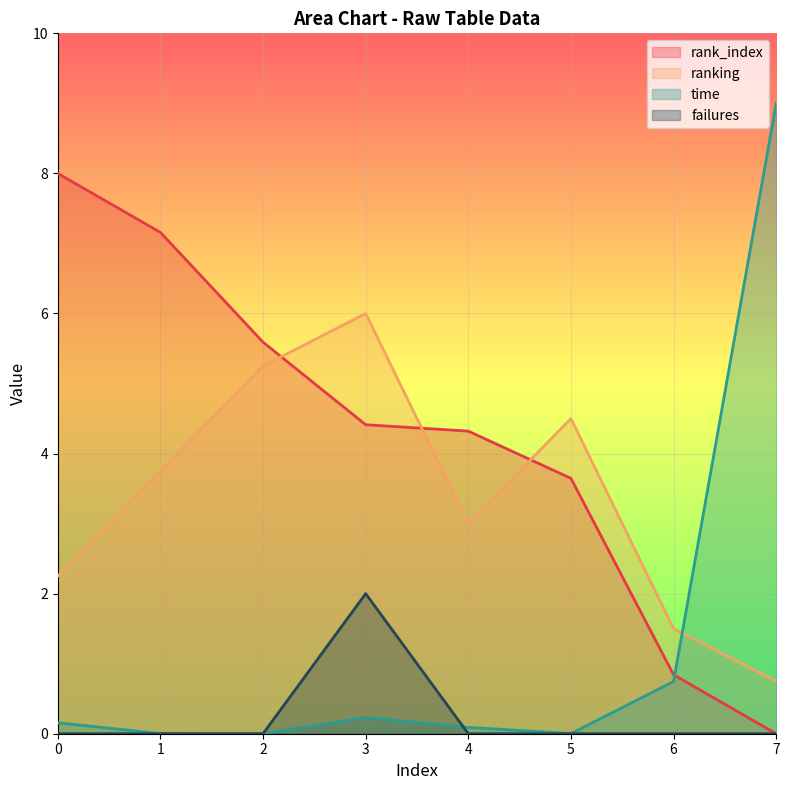

Between 0 and 7, which series saw the biggest shift?

time